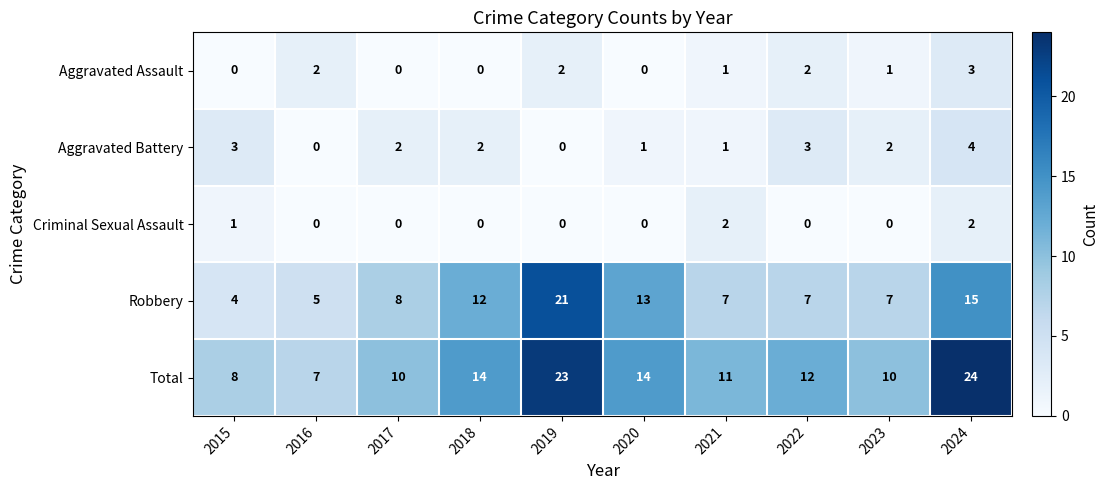

List the series in order of their peak value, lowest first.

Criminal Sexual Assault, Aggravated Assault, Aggravated Battery, Robbery, Total